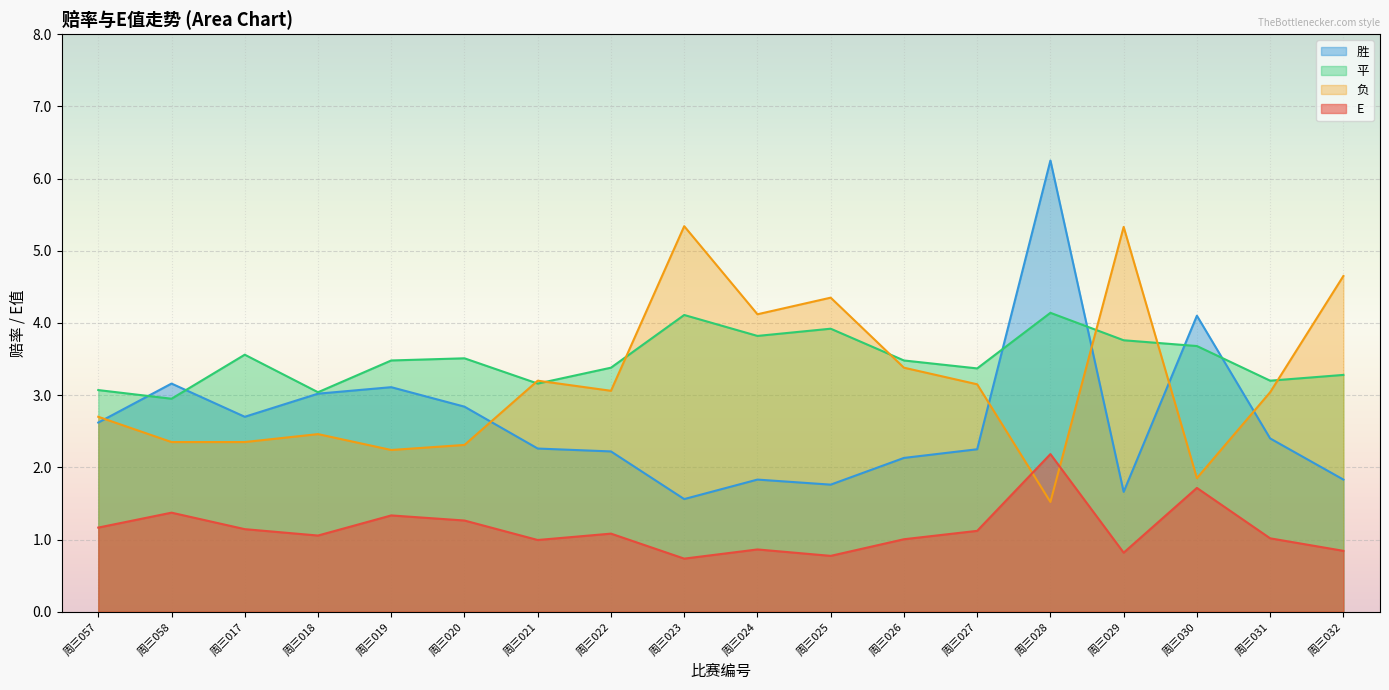

Is the value of E at 周三020 greater than the value of 胜 at 周三020?

No